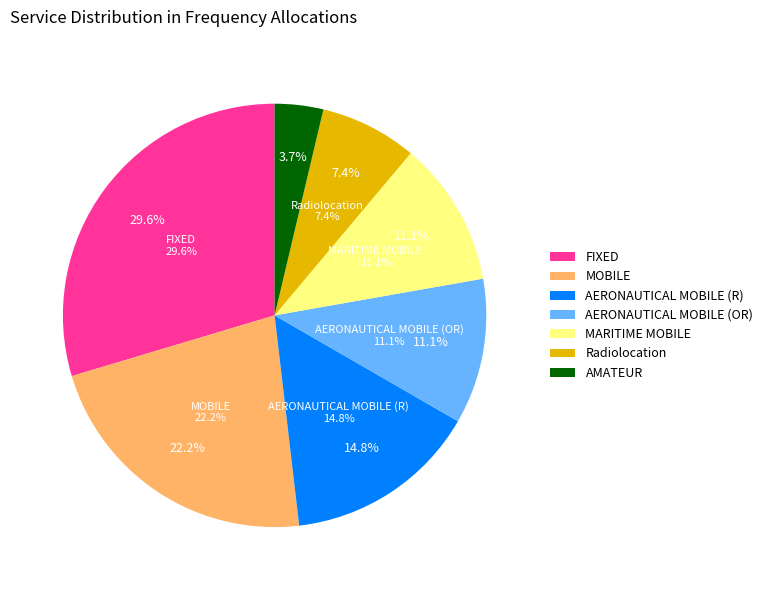

Is Radiolocation the majority of the pie?

No